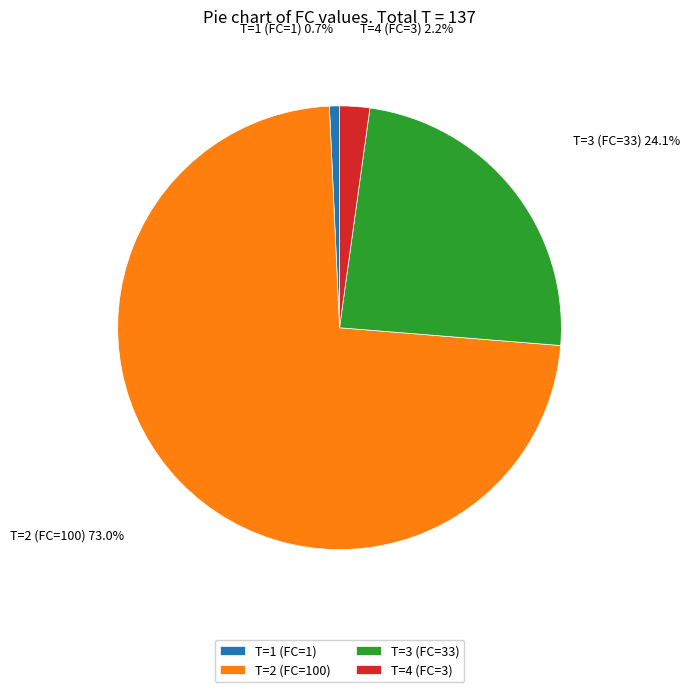

Count the number of slices in the pie.

4